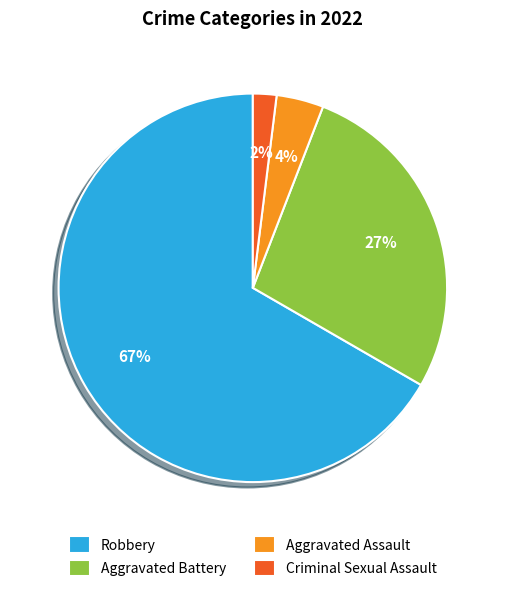

Rank the categories by value from highest to lowest.

Robbery, Aggravated Battery, Aggravated Assault, Criminal Sexual Assault